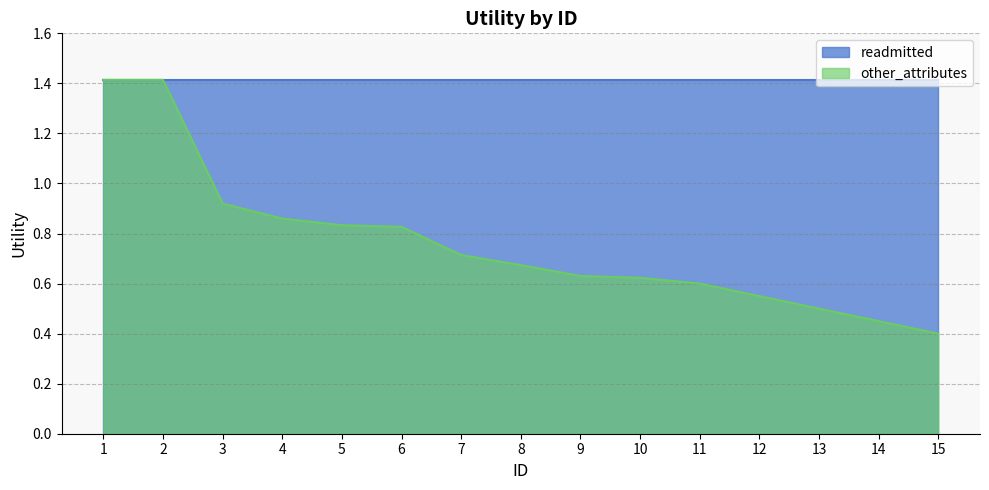

Which has a higher value, 10 or 4?

4